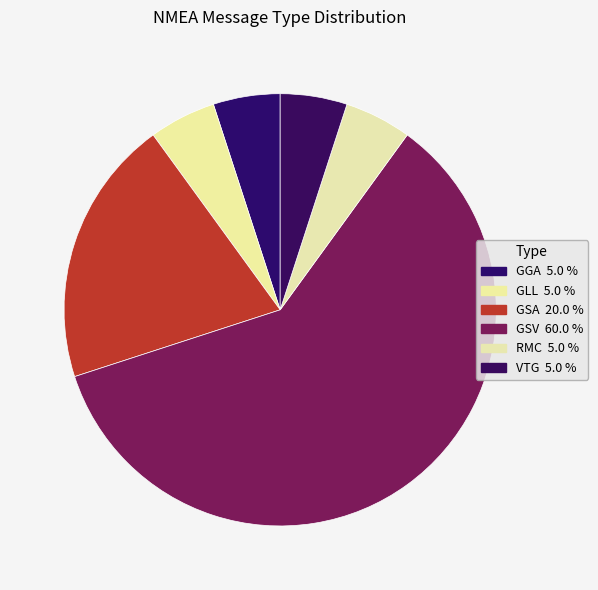

To the nearest percent, what is the combined percentage of GSA and VTG?

25%